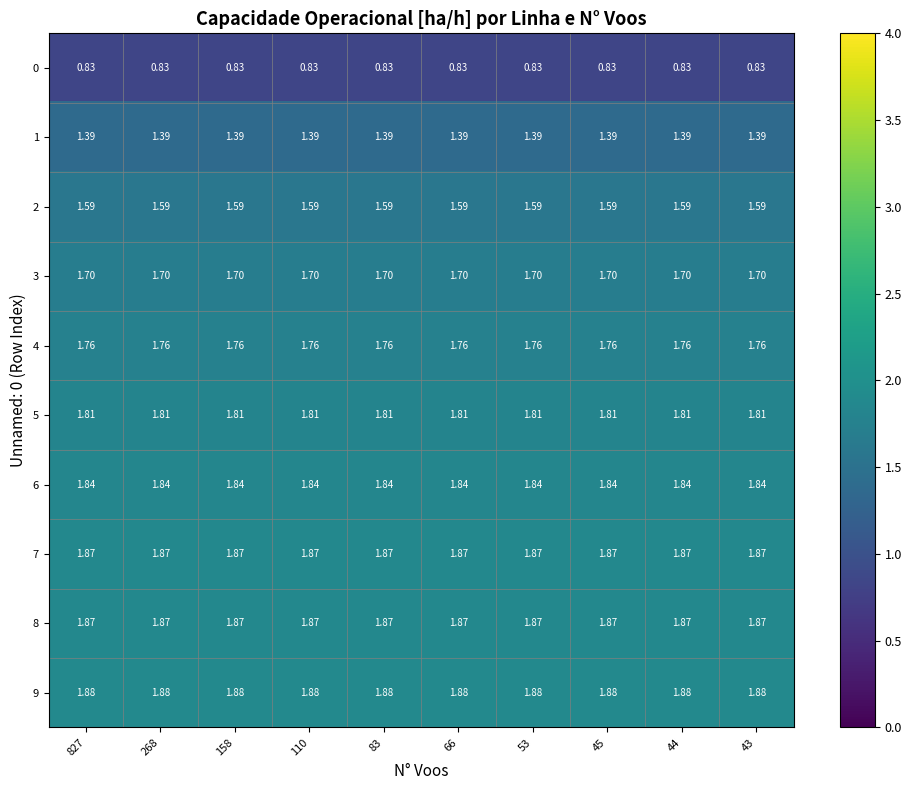

What is the smallest value displayed?

0.8